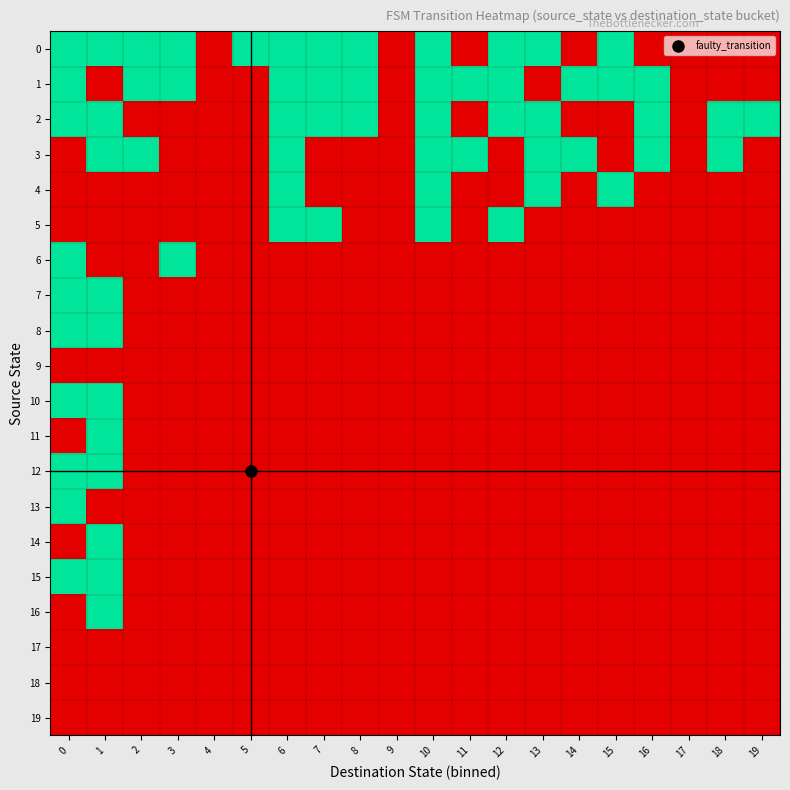

At which category is the sum across all series the highest?

1